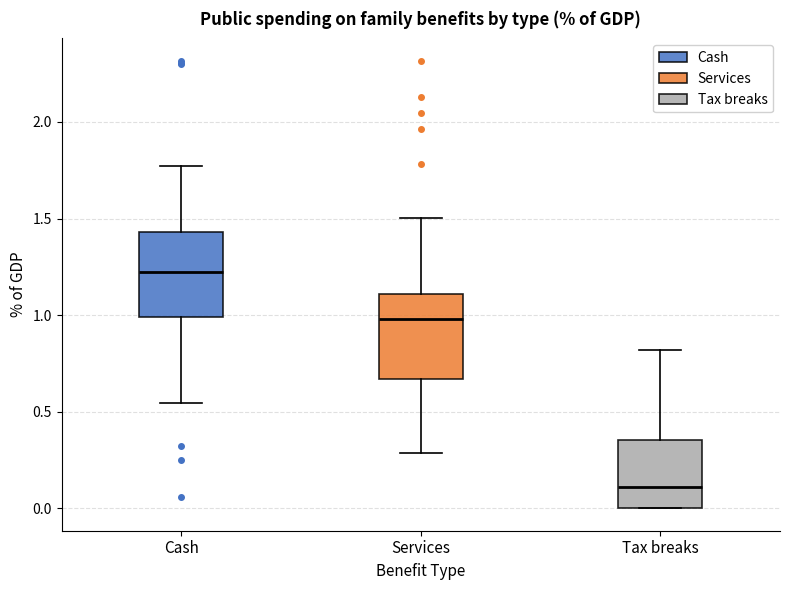

Reading left to right, read every box against the y-axis: the position of its median line, the range the box covers, and the ends of its whiskers. The values are not printed on the chart, so give them approximately, as read against the axis.

Cash: median 1.20, box 1.00 to 1.45, whiskers 0.55 to 1.75
Services: median 1.00, box 0.65 to 1.10, whiskers 0.30 to 1.50
Tax breaks: median 0.10, box 0.00 to 0.35, whiskers 0.00 to 0.80